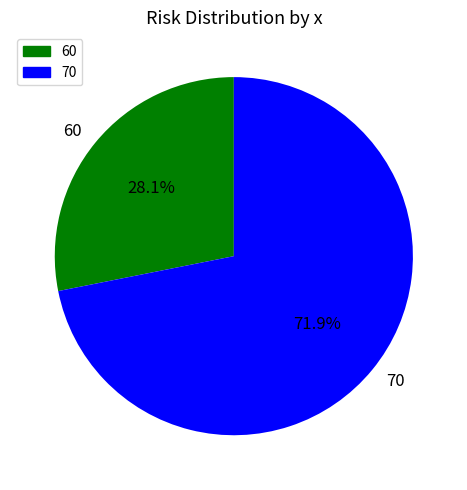

What percentage is NOT represented by 60?

71.9%